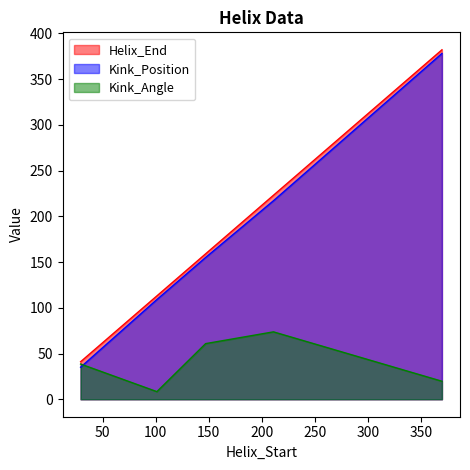

At which category is the sum across all series the highest?

370